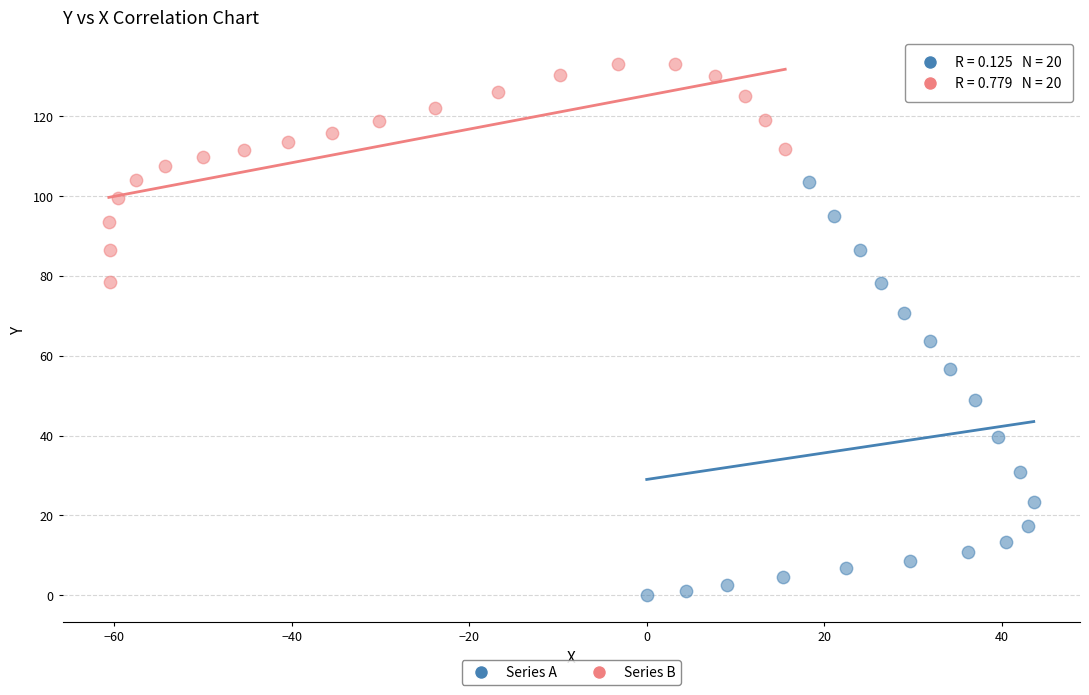

What are all the series names shown in the legend?

Series A, Series B